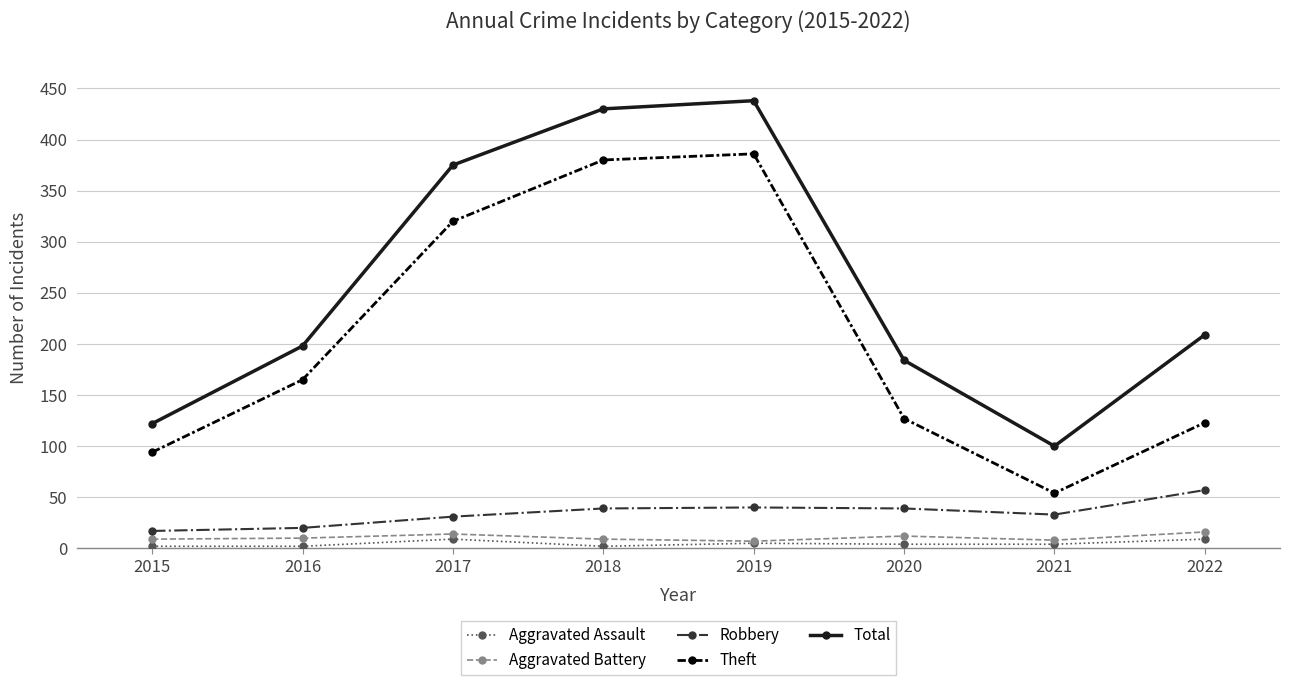

What is the difference between the highest and lowest values at 2020?

180